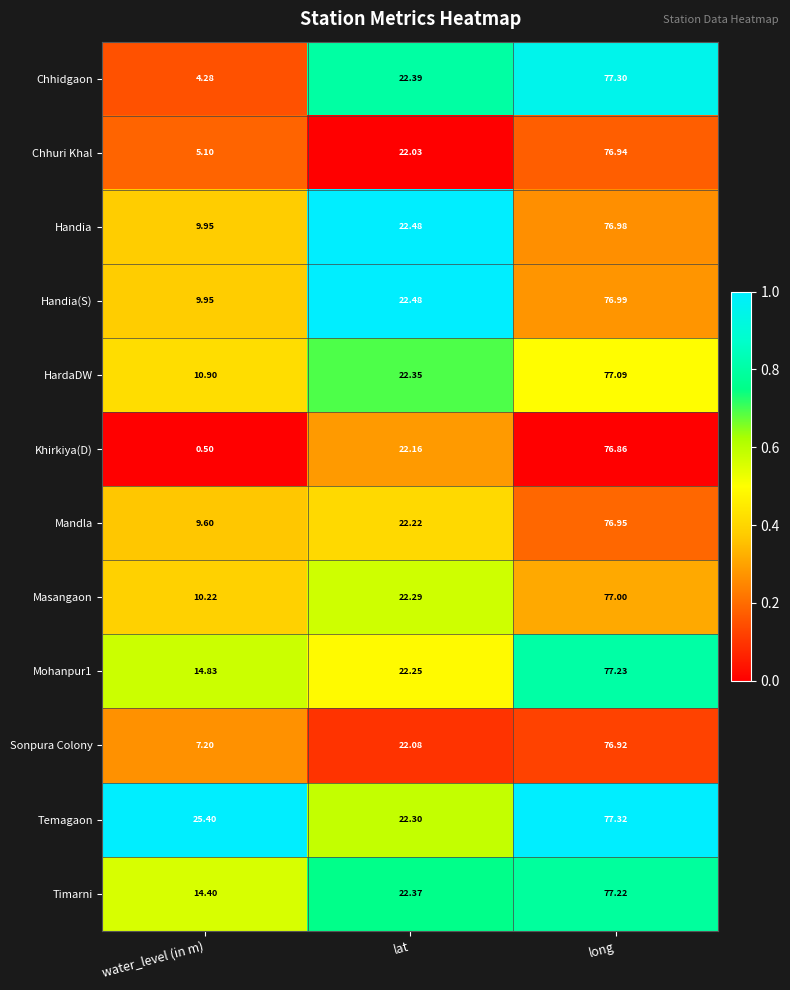

Which series has the widest spread of values?

Khirkiya(D)